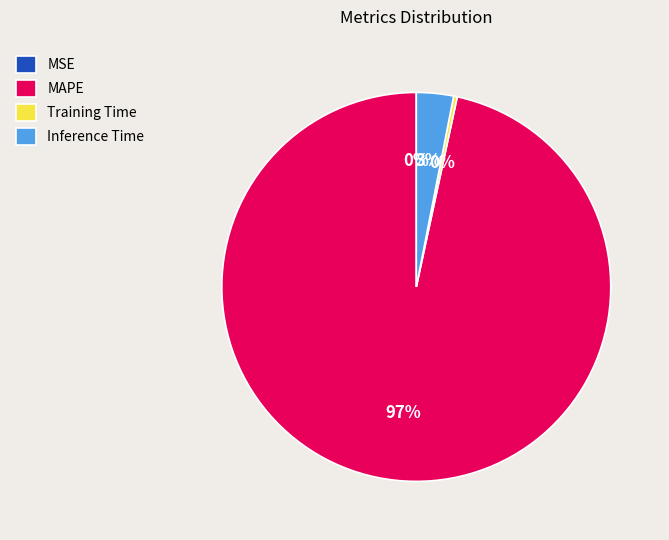

Is it true that Training Time is 13% of the pie?

False